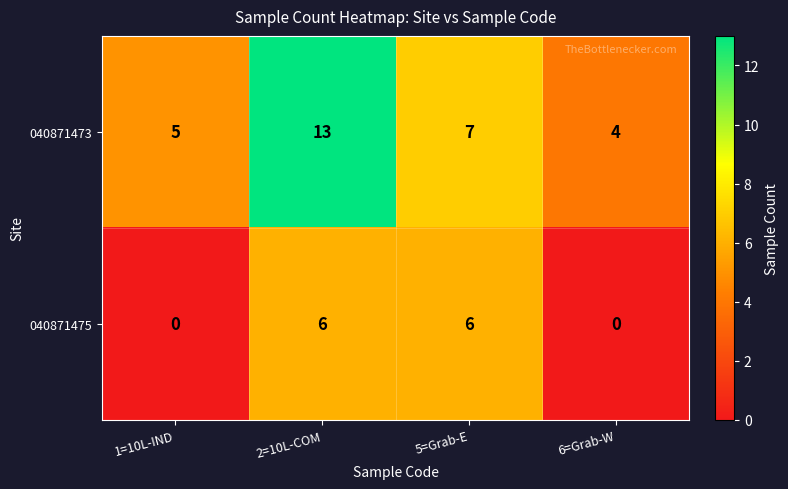

Reading left to right, what are all the values shown in this chart?

040871473: 1=10L-IND=5	2=10L-COM=13	5=Grab-E=7	6=Grab-W=4
040871475: 1=10L-IND=0	2=10L-COM=6	5=Grab-E=6	6=Grab-W=0